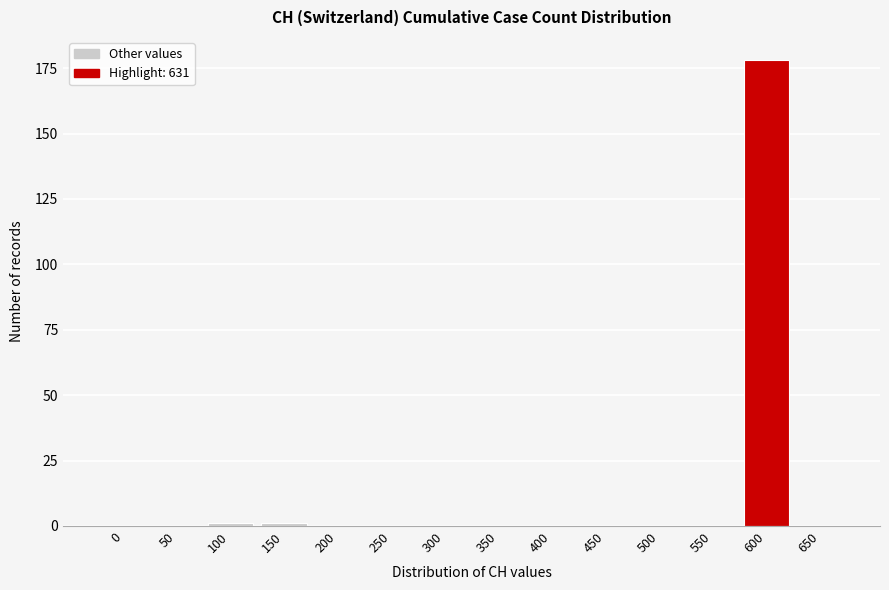

Reading left to right, what are all the values shown in this chart?

0=0	50=0	100=1	150=1	200=0	250=0	300=0	350=0	400=0	450=0	500=0	550=0	600=178	650=0